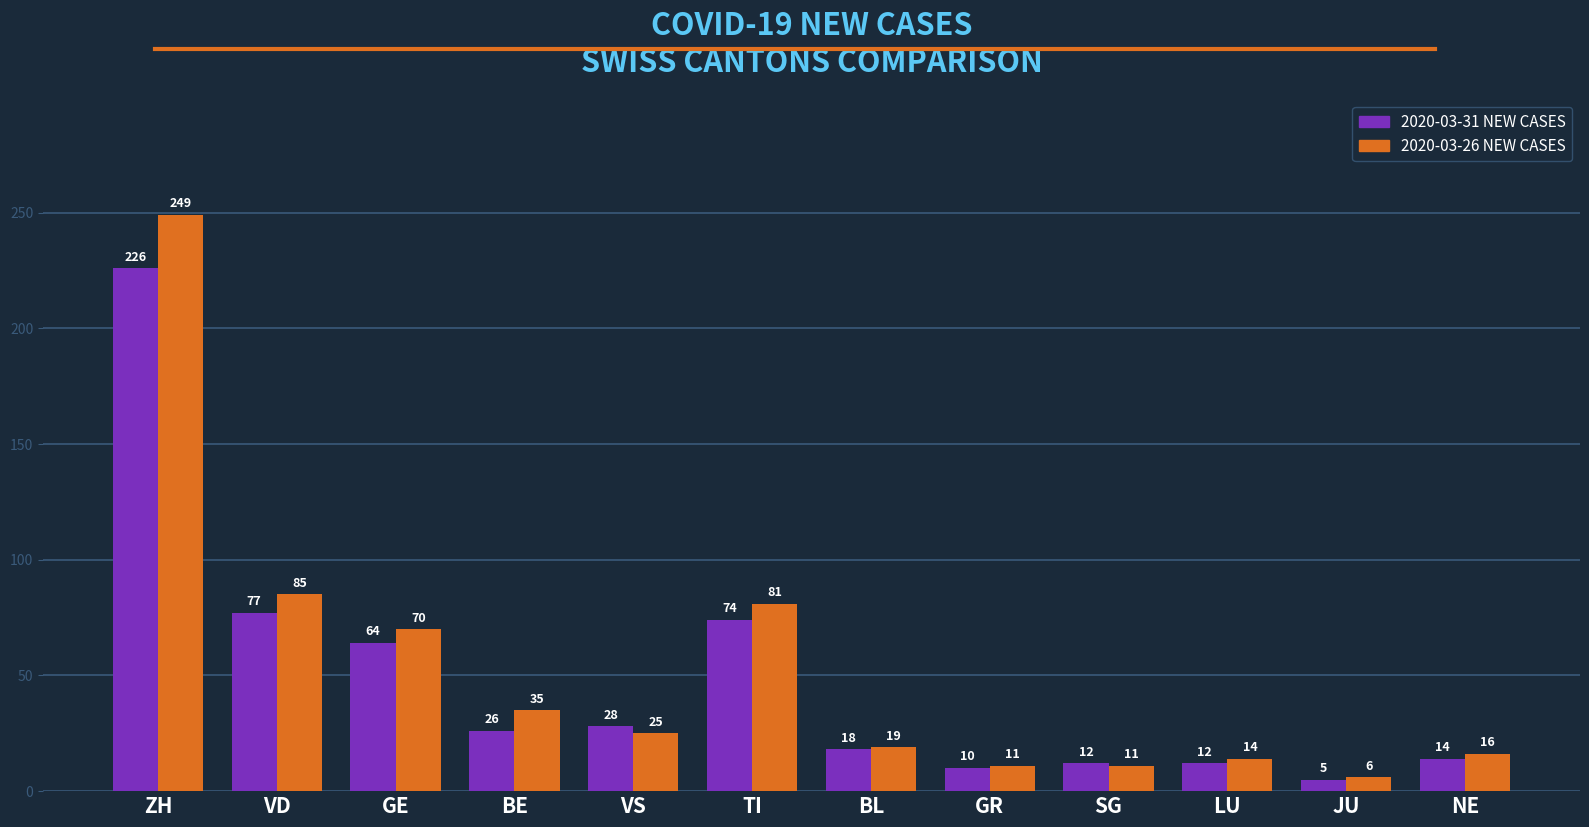

At which category does the chart reach its peak across all series?

ZH